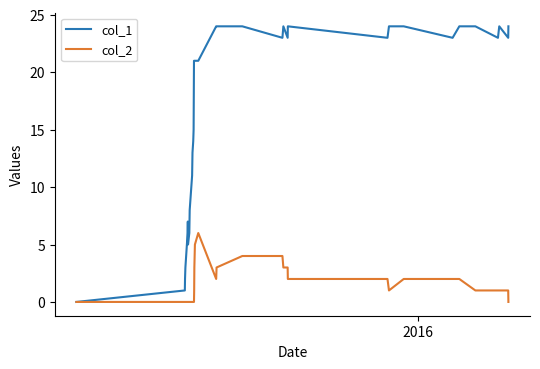

Which series has the widest spread of values?

col_1